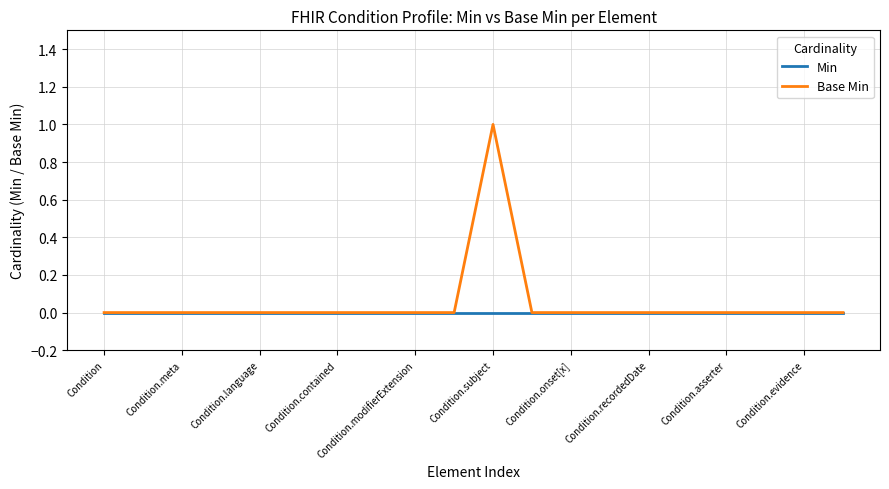

Which category has the highest value across all series?

Condition.subject